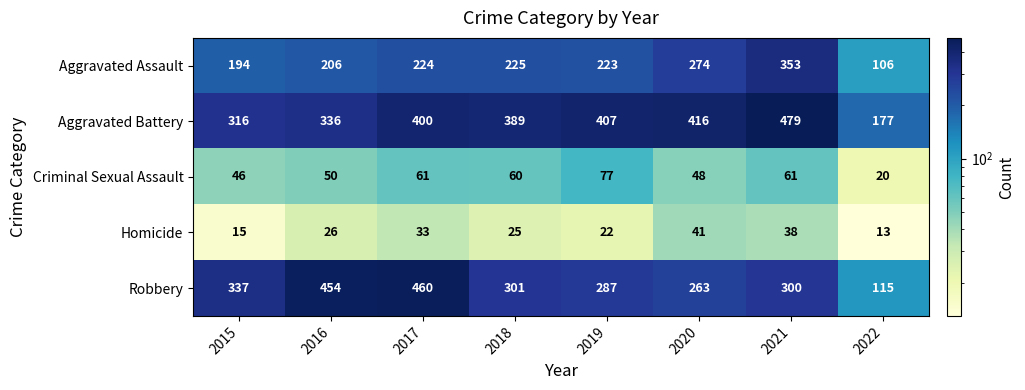

What is the difference between the Aggravated Battery values at 2017 and 2020?

16